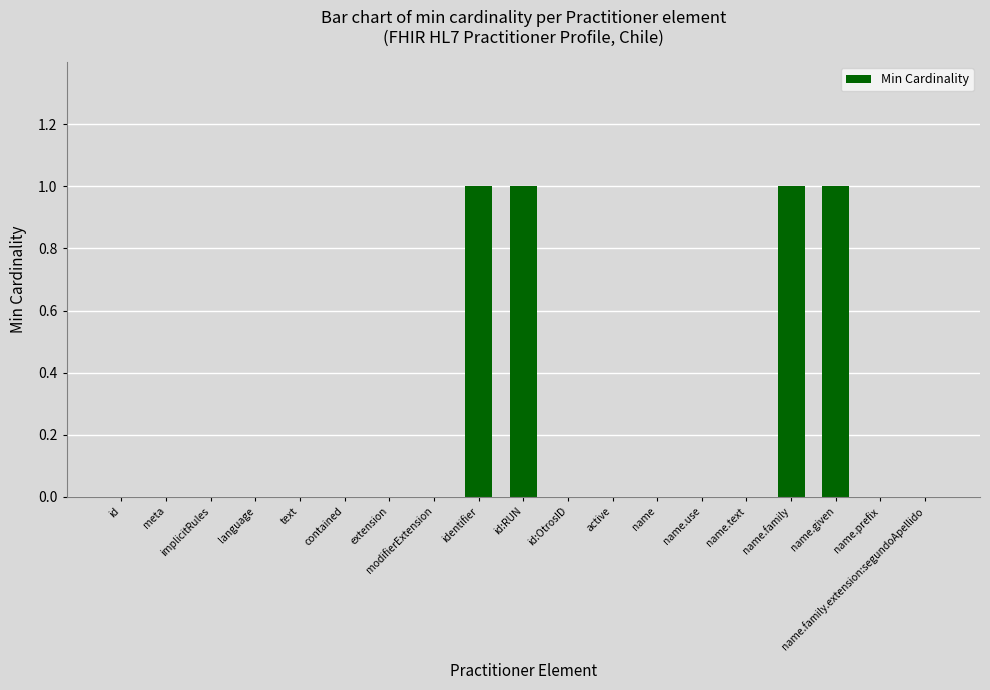

The chart shows a value of 1 at identifier. True or false?

True